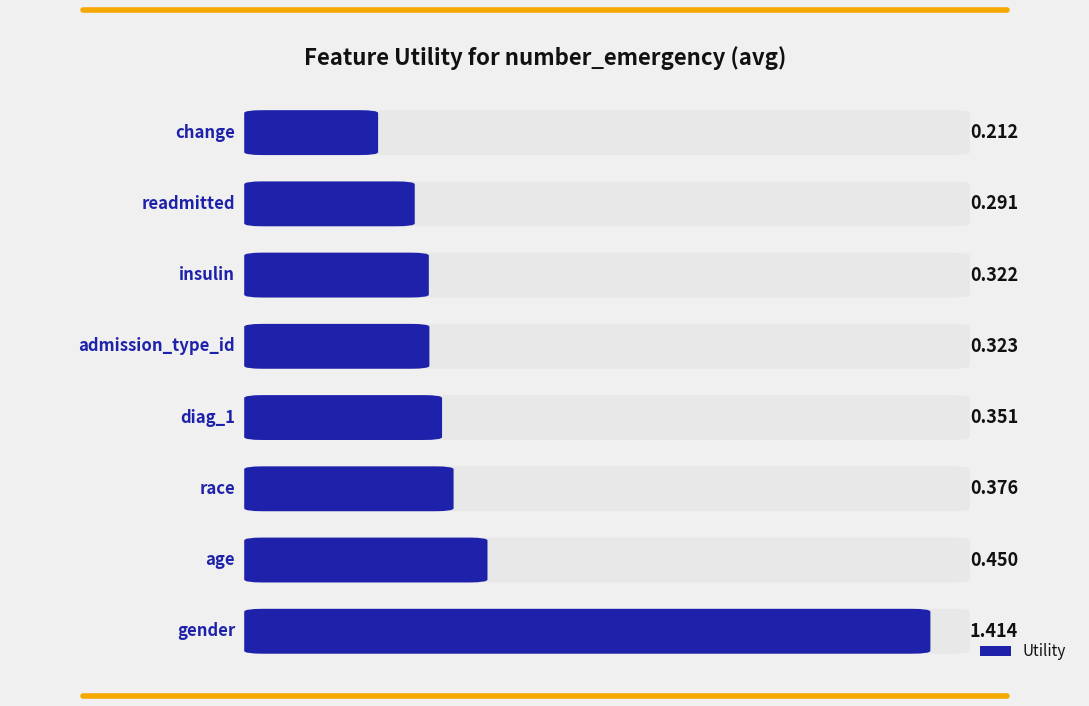

How many distinct data groups are displayed?

1